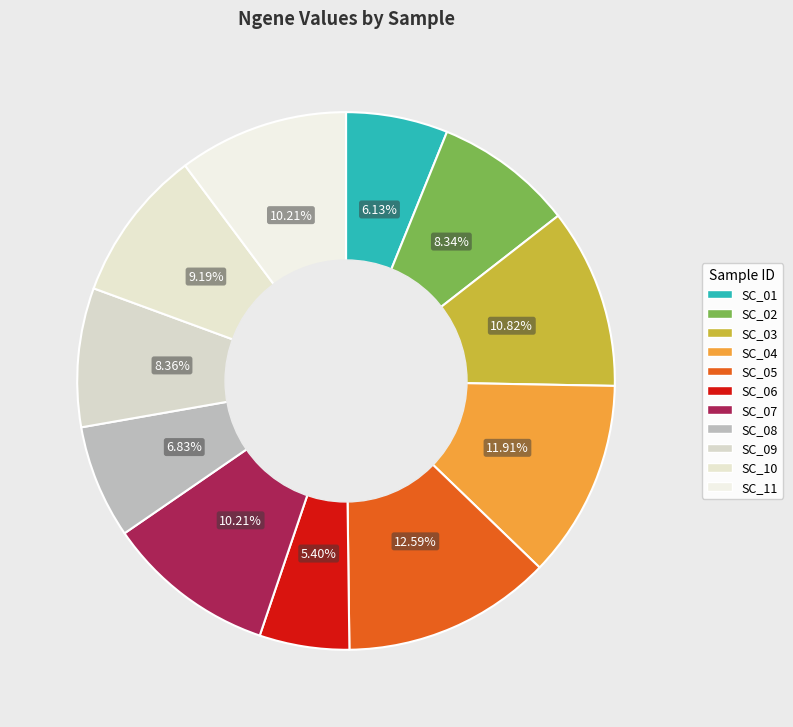

What is the largest slice in the pie chart?

SC_05